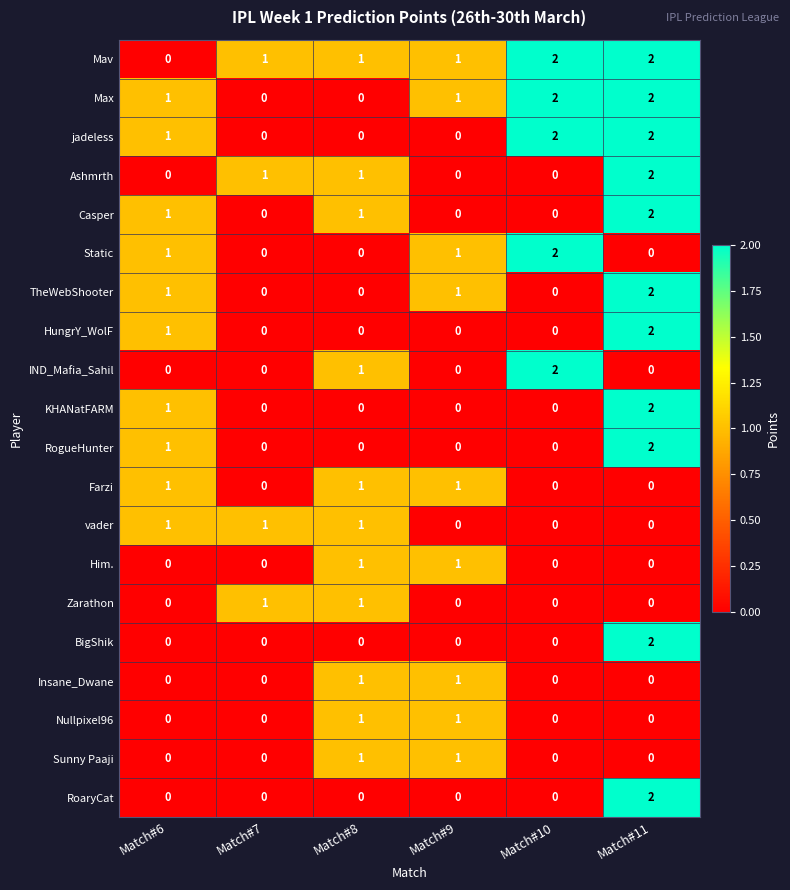

The value of IND_Mafia_Sahil at Match#10 is 2. True or false?

True